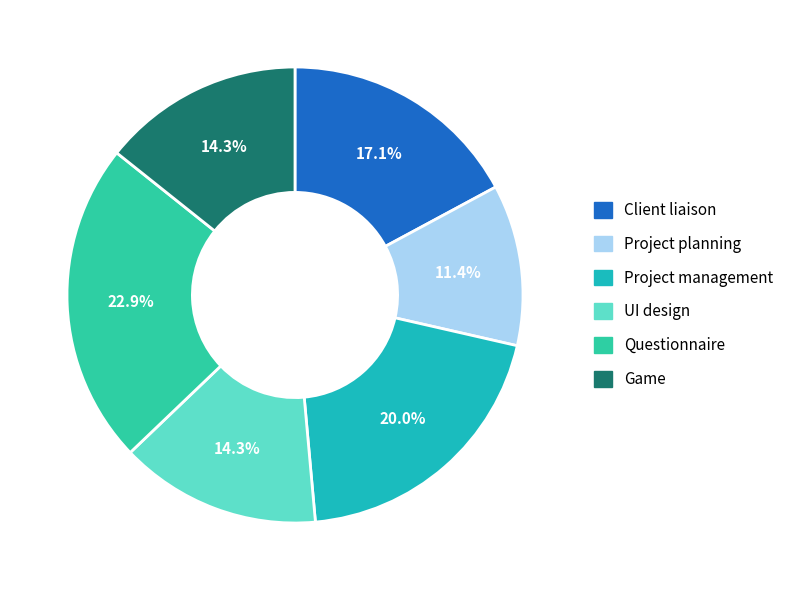

Rank the categories by value from lowest to highest.

Project planning, UI design, Game, Client liaison, Project management, Questionnaire